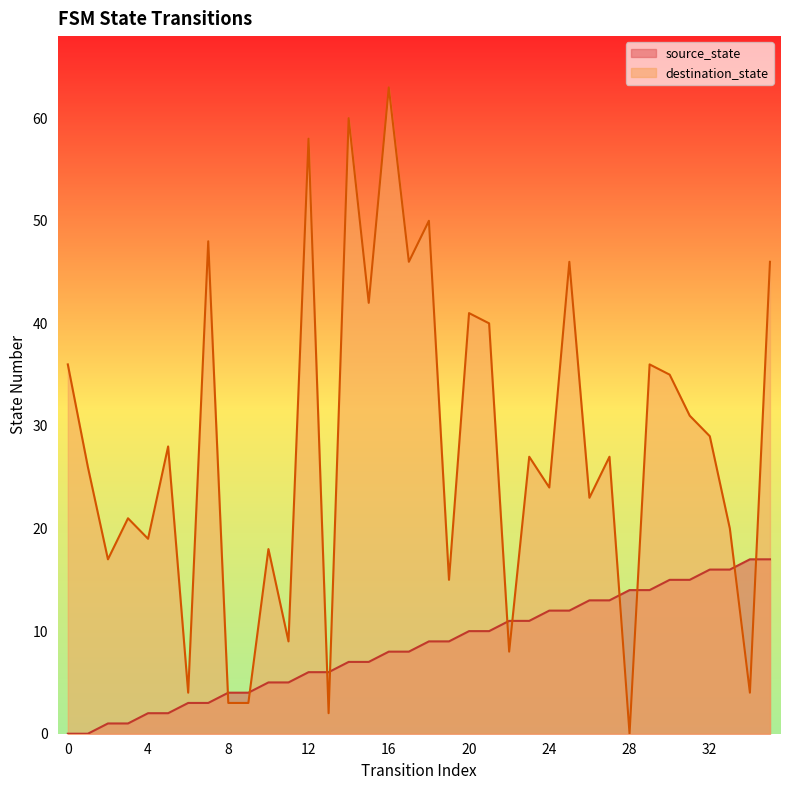

Rank the categories by source_state value from lowest to highest.

0, 1, 2, 3, 4, 5, 6, 7, 8, 9, 10, 11, 12, 13, 14, 15, 16, 17, 18, 19, 20, 21, 22, 23, 24, 25, 26, 27, 28, 29, 30, 31, 32, 33, 34, 35